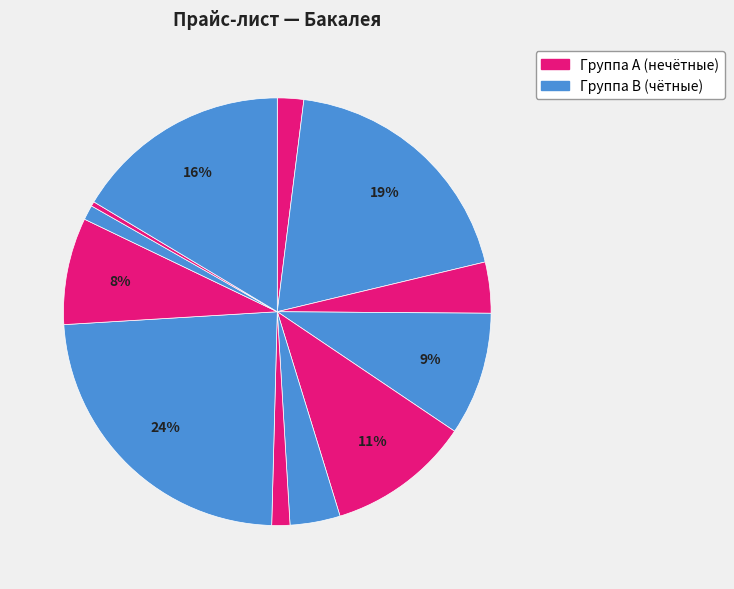

Is there a majority slice in this chart?

No